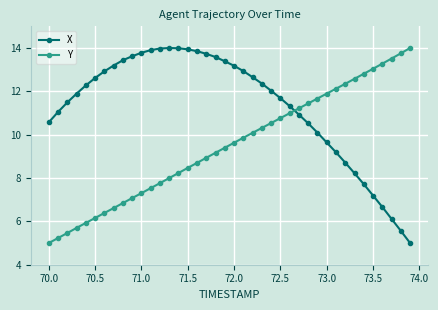

List the series in order of their overall mean, highest first.

X, Y